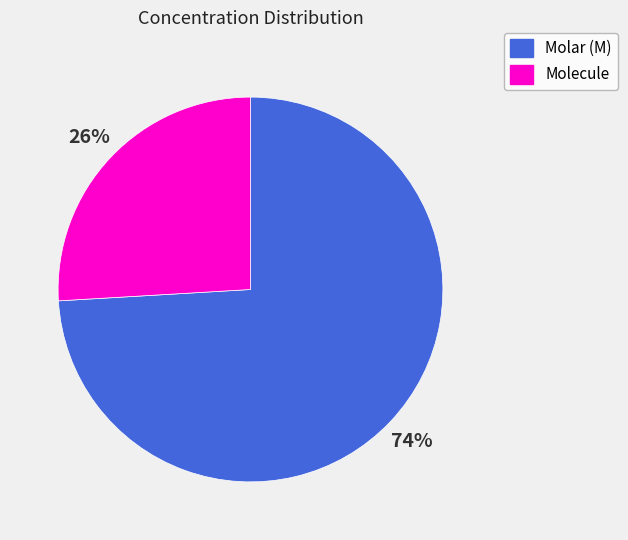

What is the smallest slice in the pie chart?

Molecule